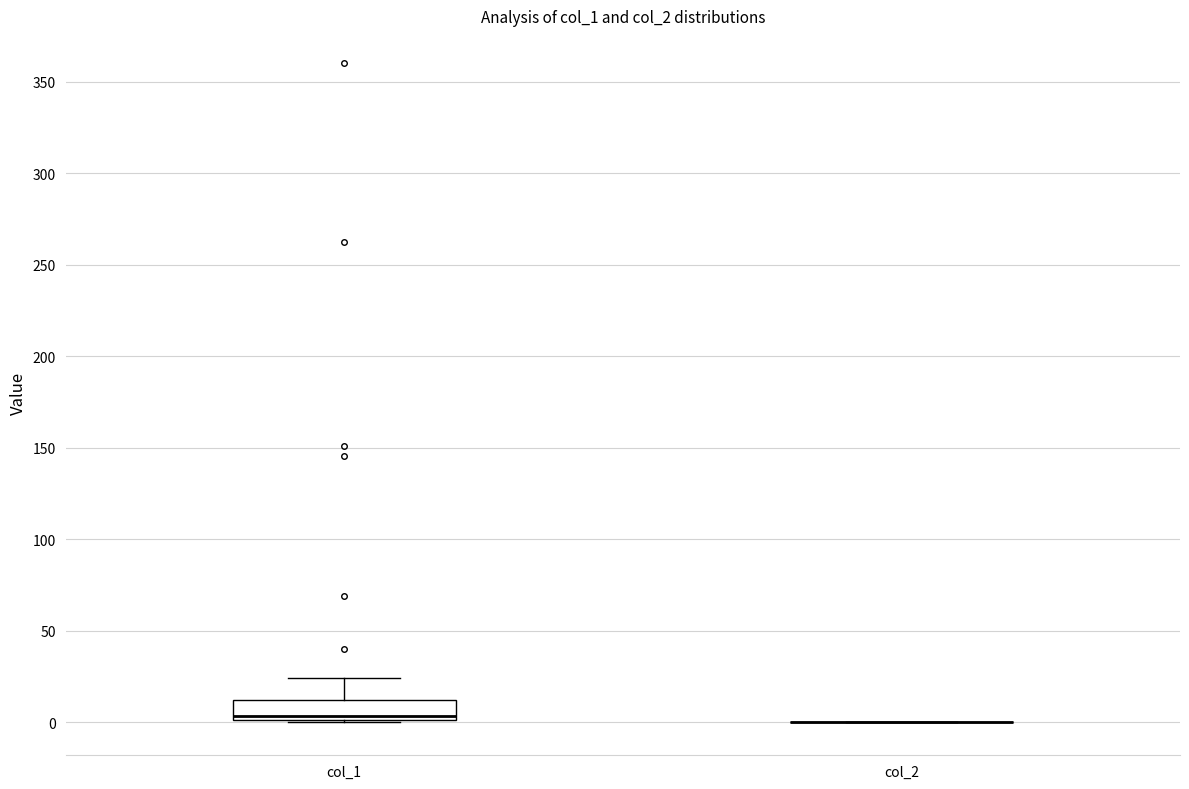

Comparing the boxes themselves (not the whiskers), which one is the tallest?

col_1